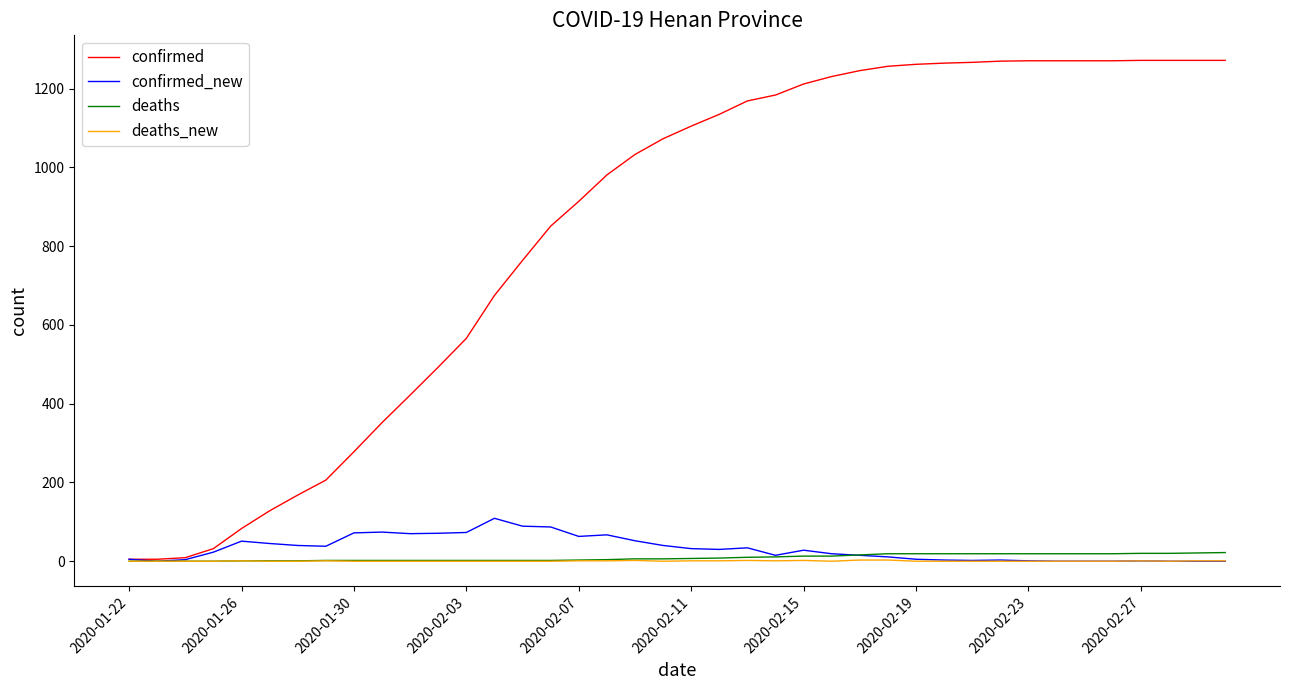

What is the greatest value displayed?

1272